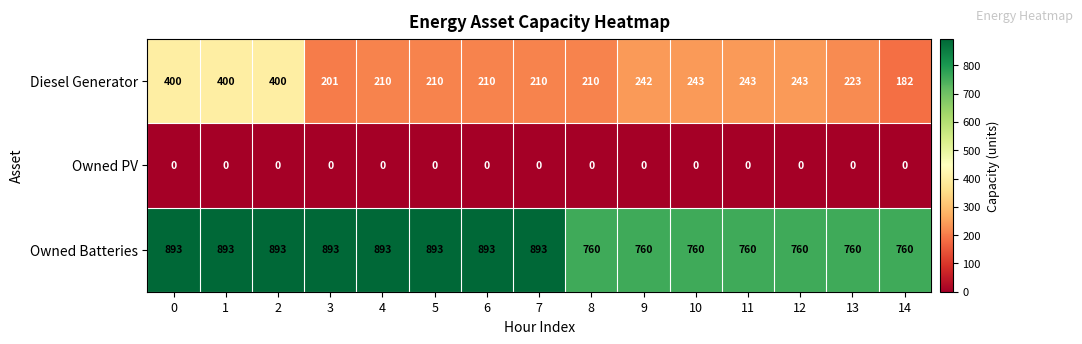

What is the maximum value shown in the chart?

893